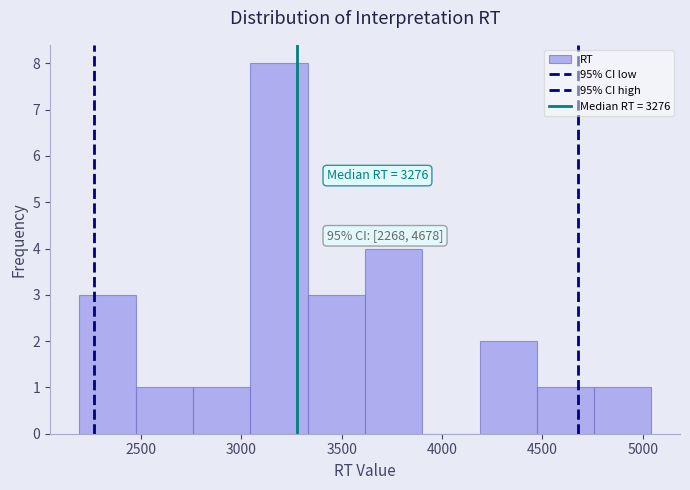

Over which range of the x-axis is the bar tallest?

3050 to 3350